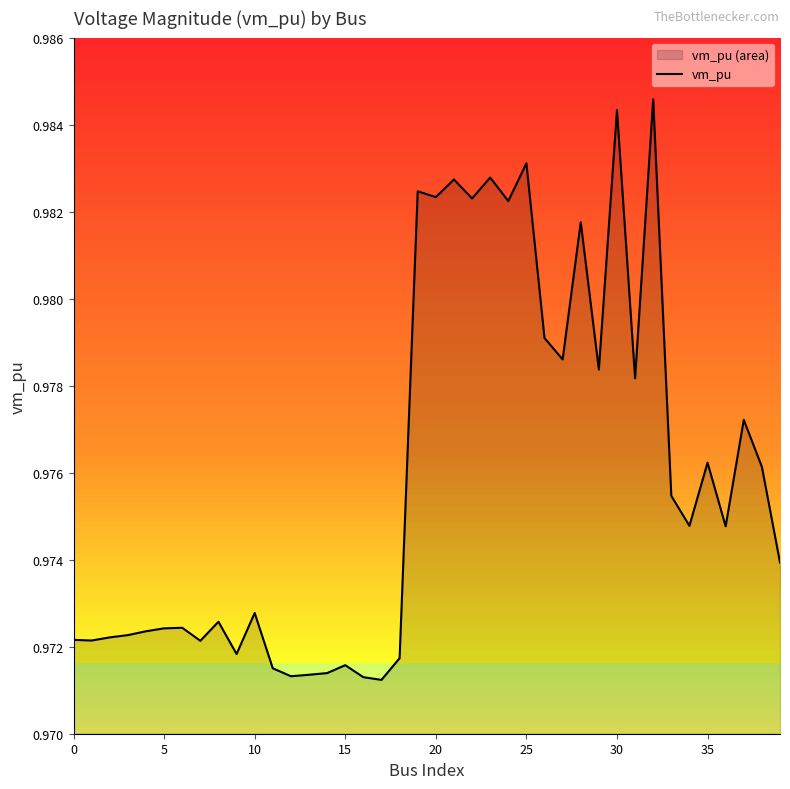

How many points are lower than both their immediate neighbors (excluding endpoints)?

13